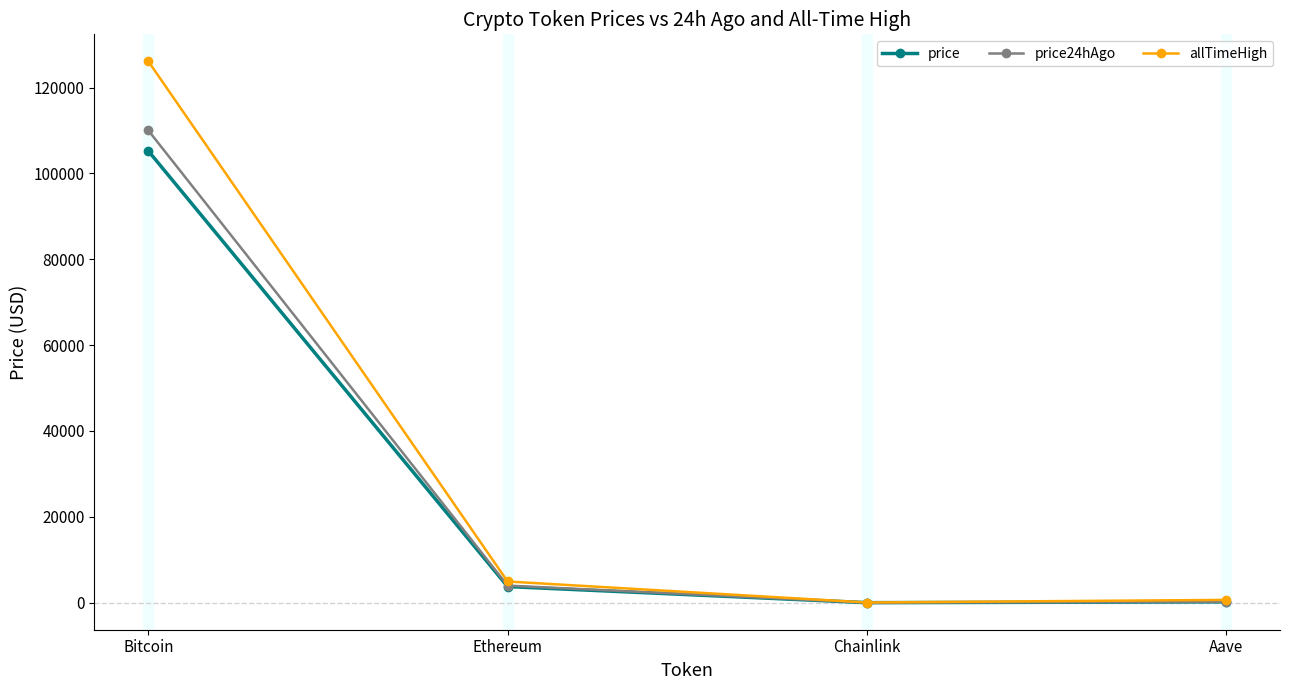

What position from the left is Bitcoin?

1